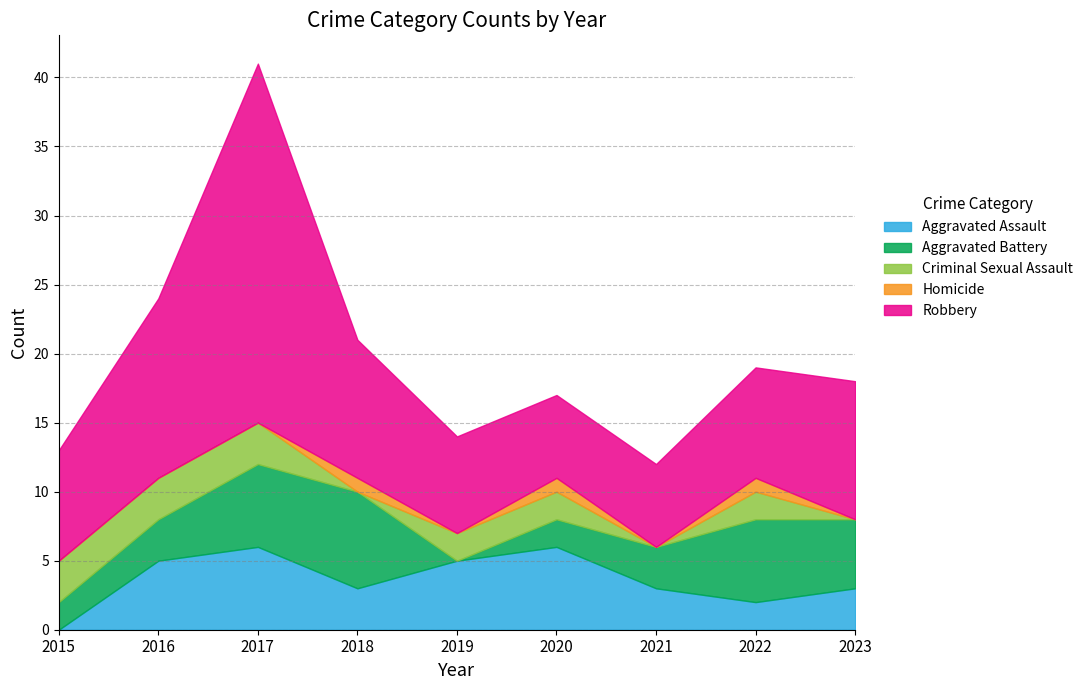

Between 2023 and 2015, which is larger?

2023